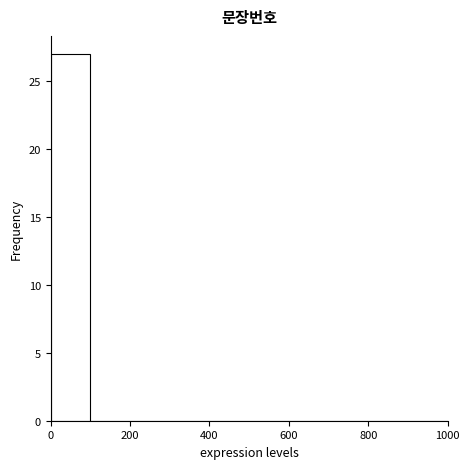

Reading left to right, list every bar in this chart as the range it spans on the x-axis followed by its height. The values are not printed on the chart, so give them approximately, as read against the axis.

0 to 100: 27
100 to 200: 0
200 to 300: 0
300 to 400: 0
400 to 500: 0
500 to 600: 0
600 to 700: 0
700 to 800: 0
800 to 900: 0
900 to 1000: 0